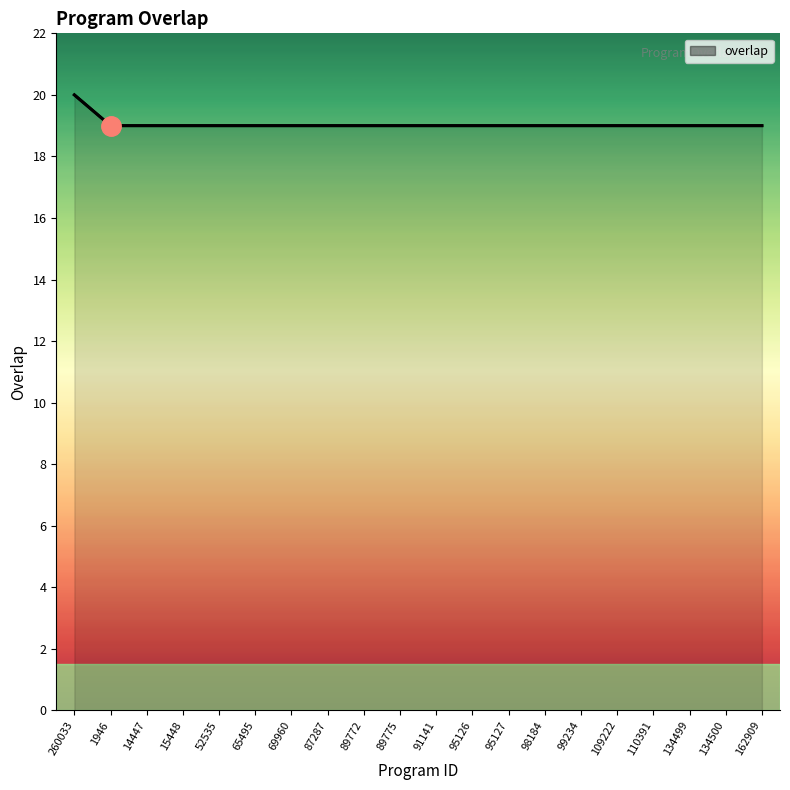

Which category has the highest value across all series?

260033